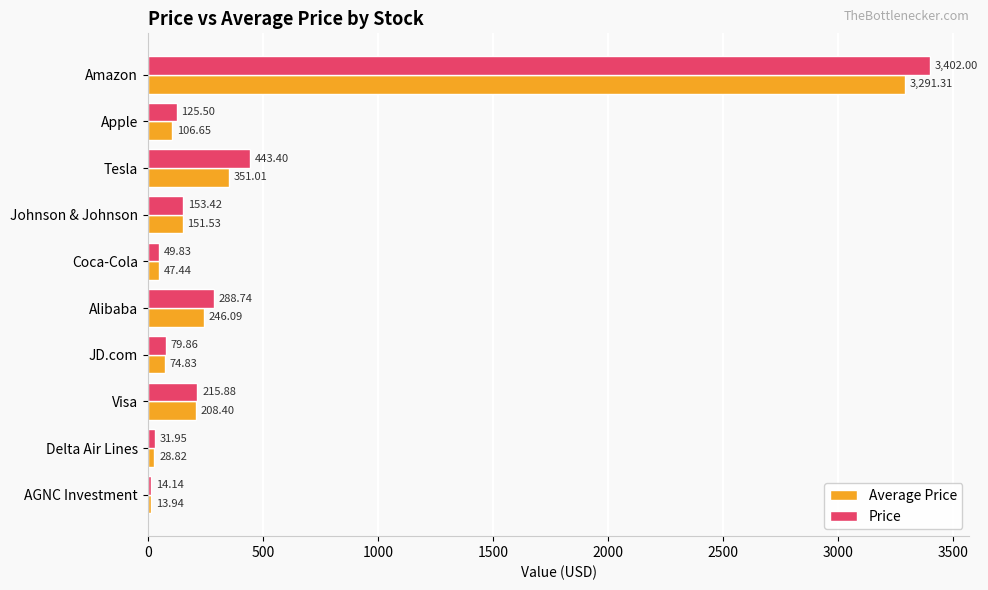

At how many categories does at least one series exceed 1357?

1